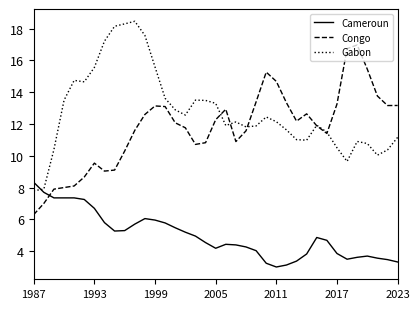

List the series in order of their peak value, highest first.

Gabon, Congo, Cameroun